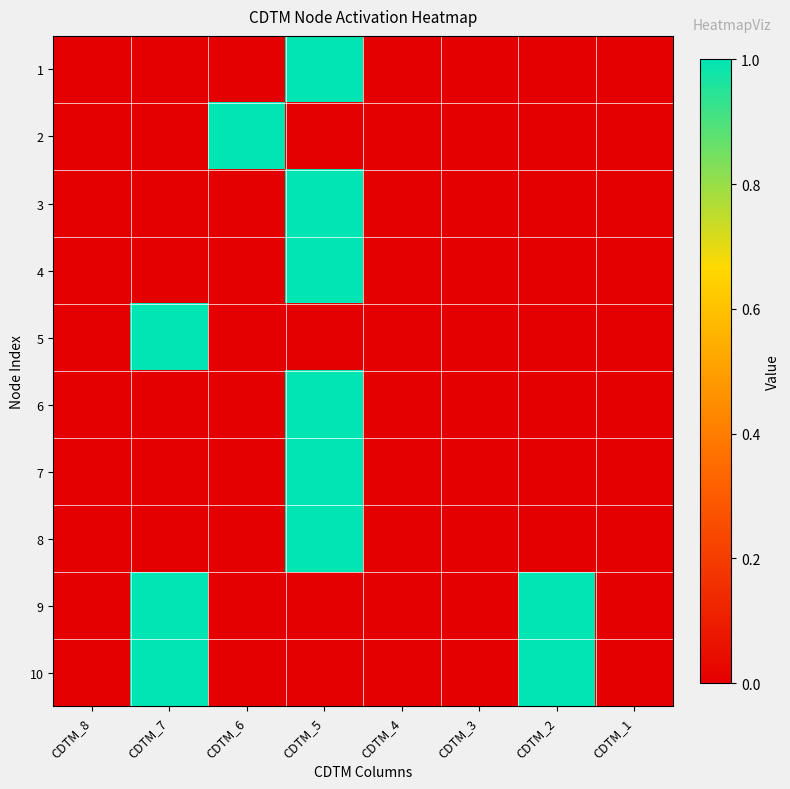

List the series in order of their peak value, lowest first.

1, 2, 3, 4, 5, 6, 7, 8, 9, 10